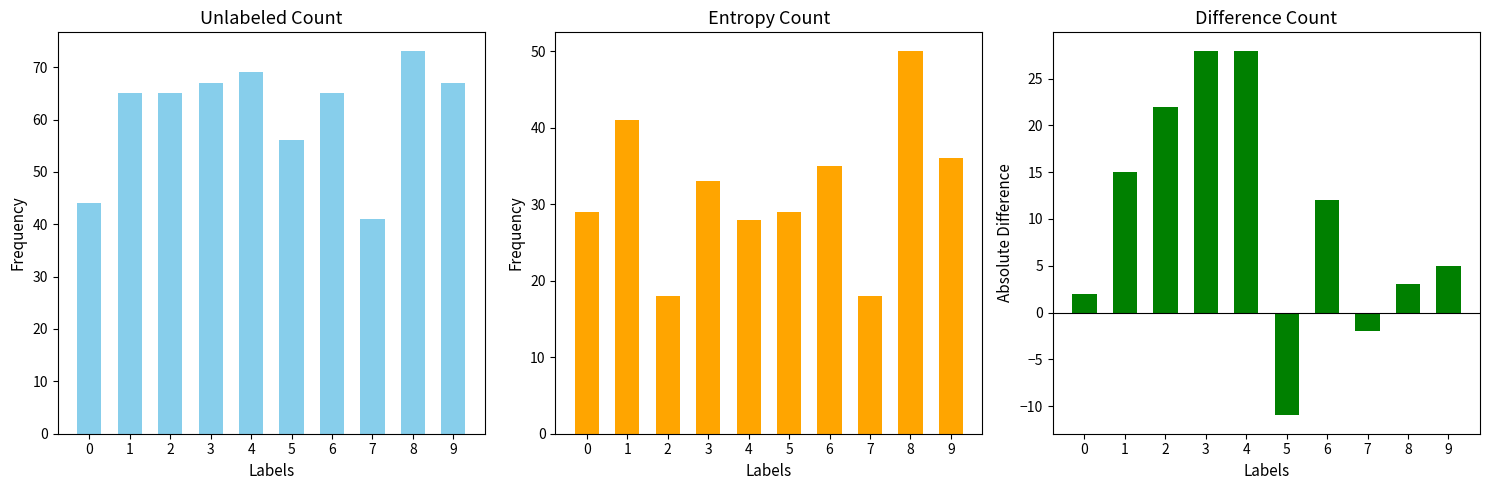

Which category has the highest value across all series?

8